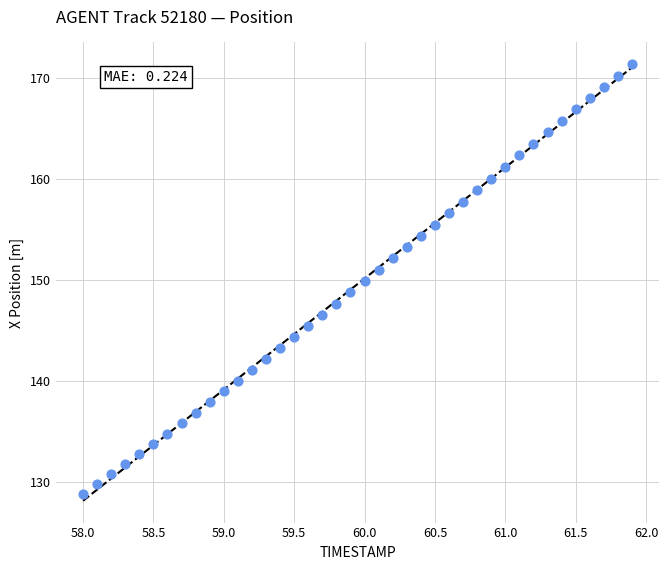

What is the range of Y values (max minus min)?

42.5